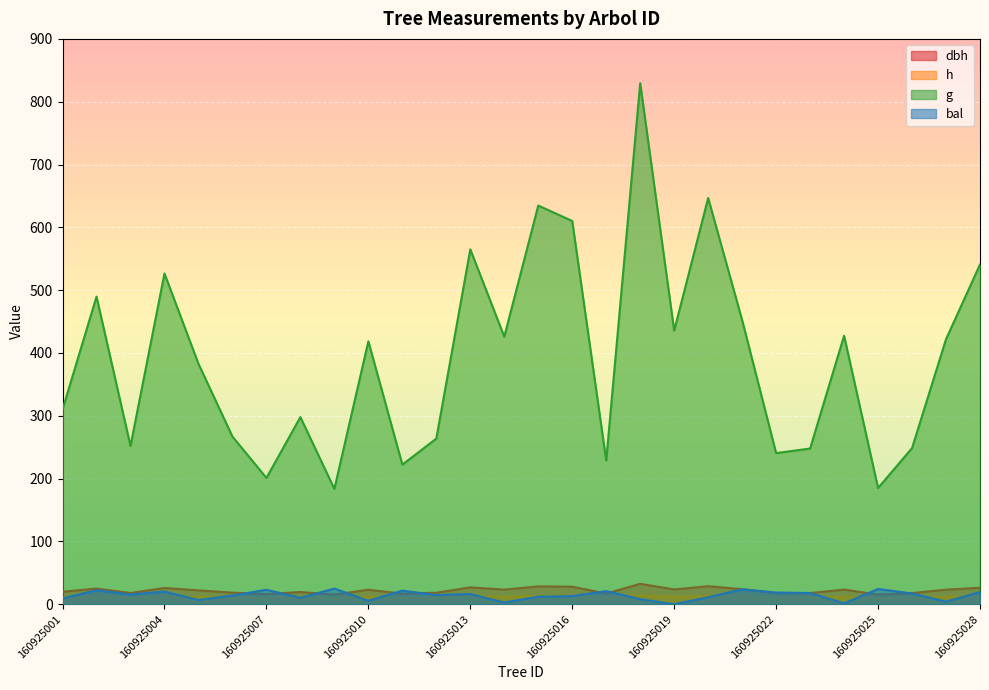

At how many categories does at least one series exceed 284?

17